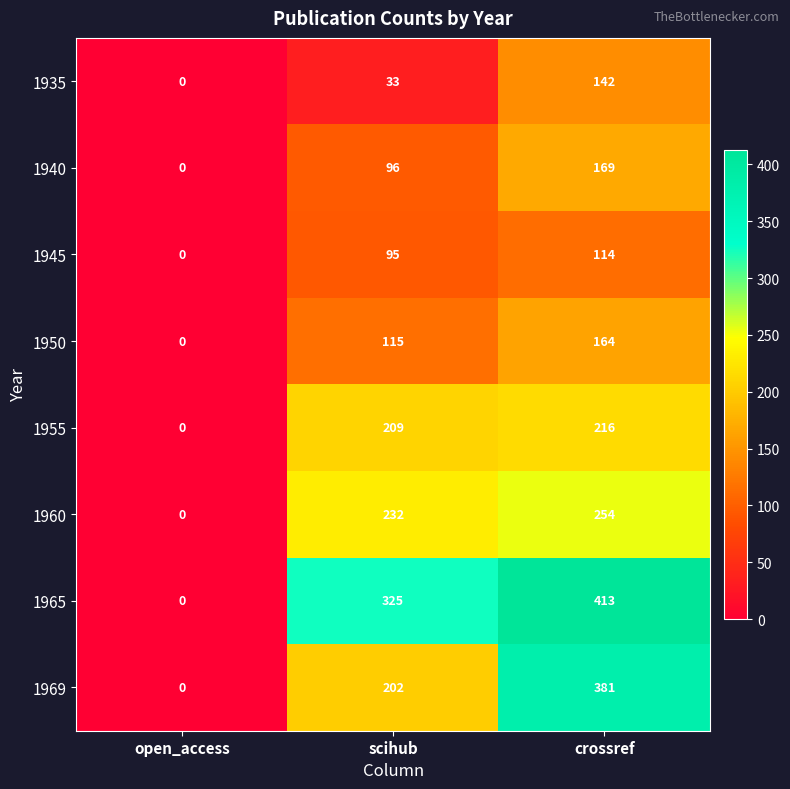

Where is 1950 nearest to the value 82?

scihub